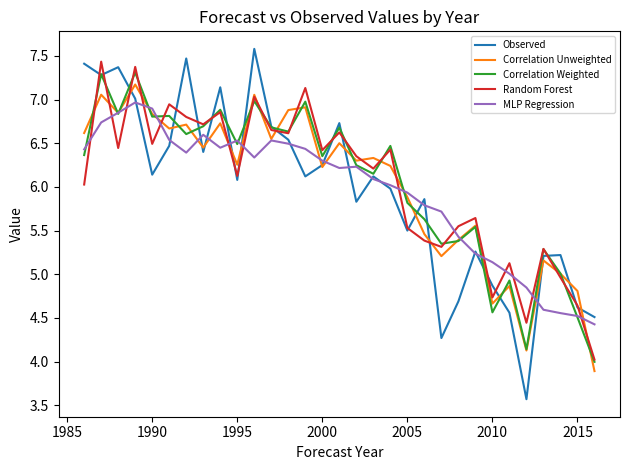

Does the chart have visible grid lines?

No